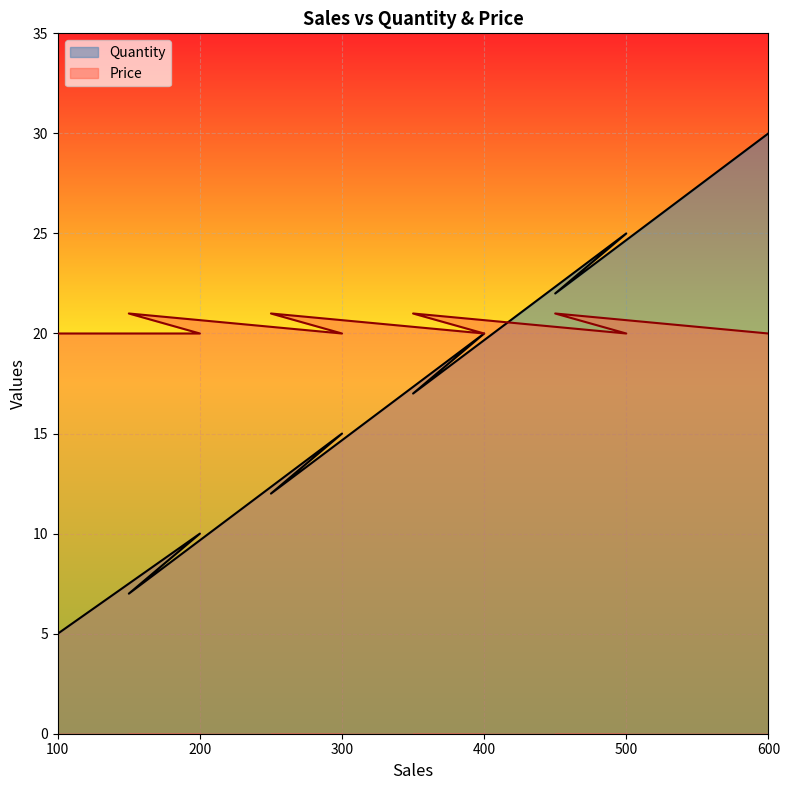

What value does the Quantity series have at 500, to the nearest 5?

25